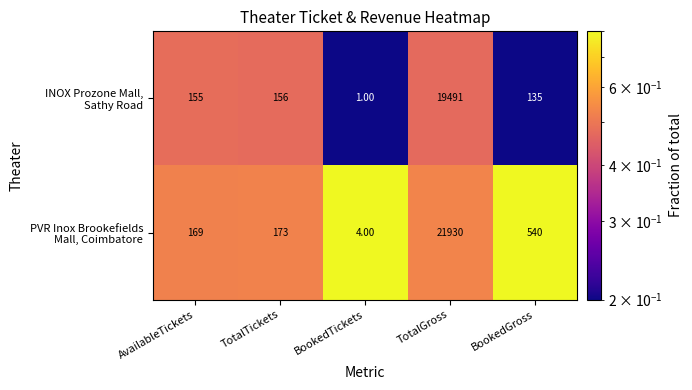

What is the spread (max minus min) of values at TotalTickets?

17